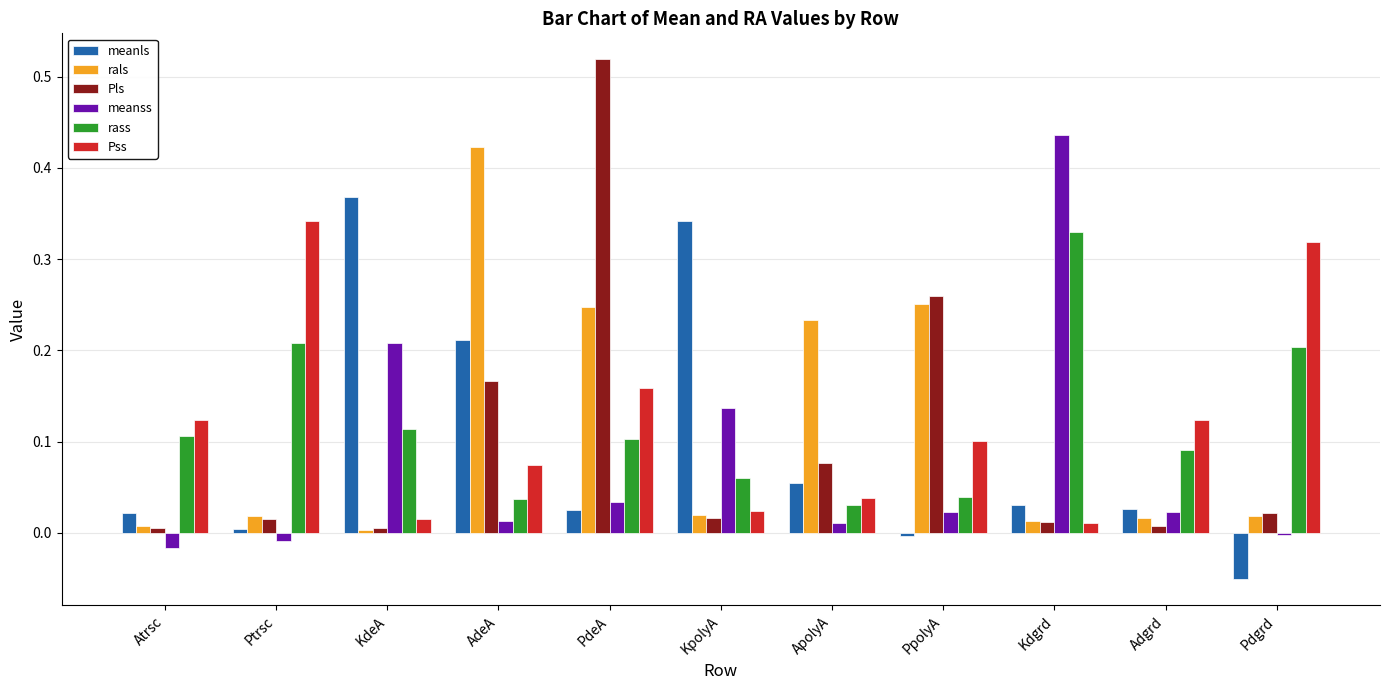

What is the sum of all meanss values?

0.9